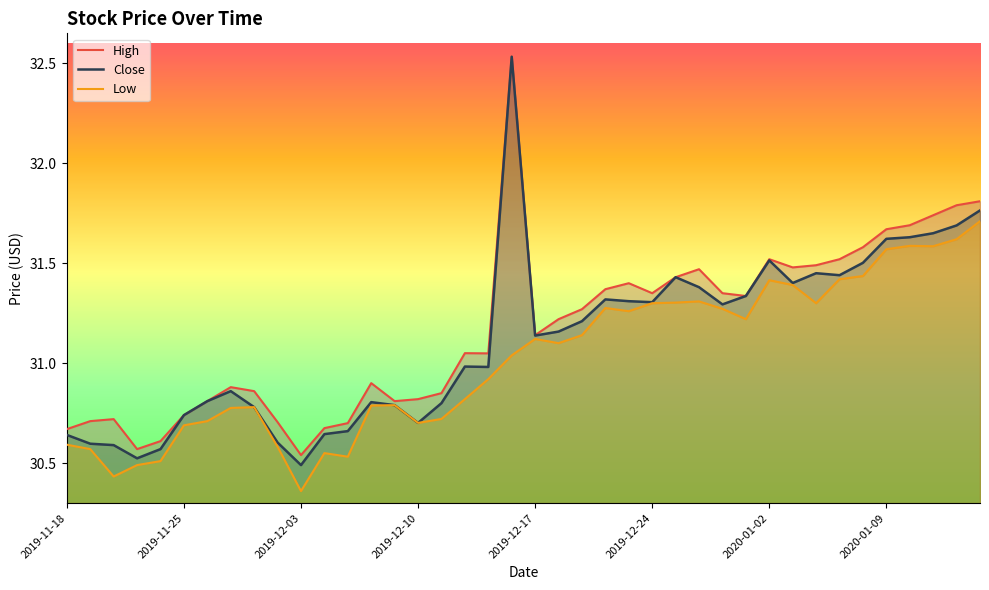

Does the chart have visible grid lines?

No